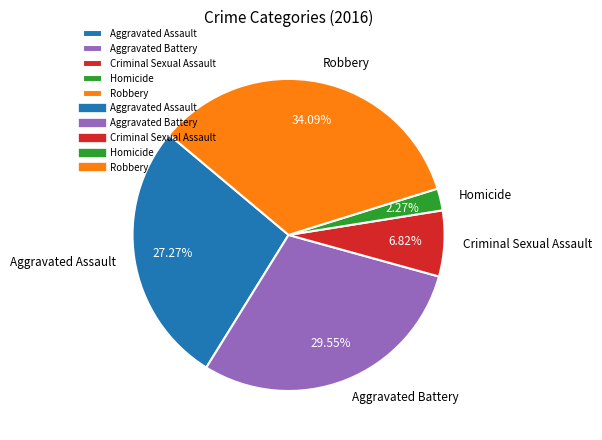

True or false: Homicide accounts for 9% of the total.

False